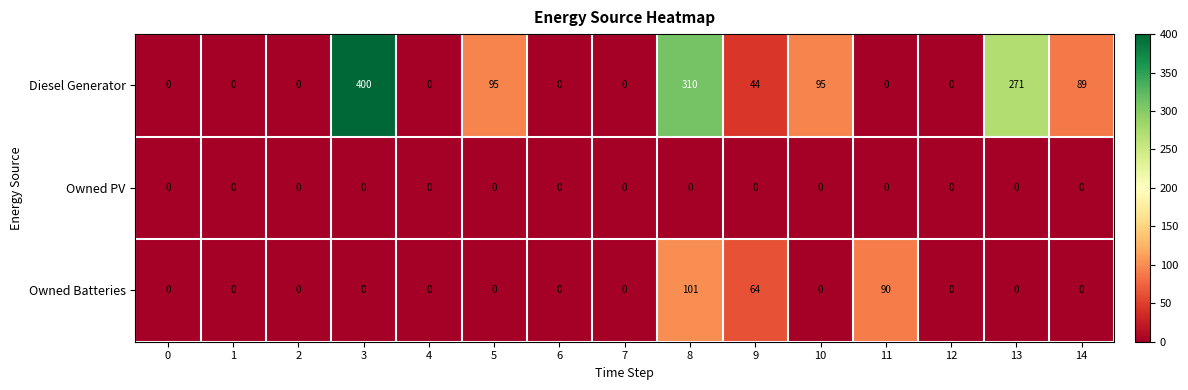

Which series has the widest spread of values?

Diesel Generator